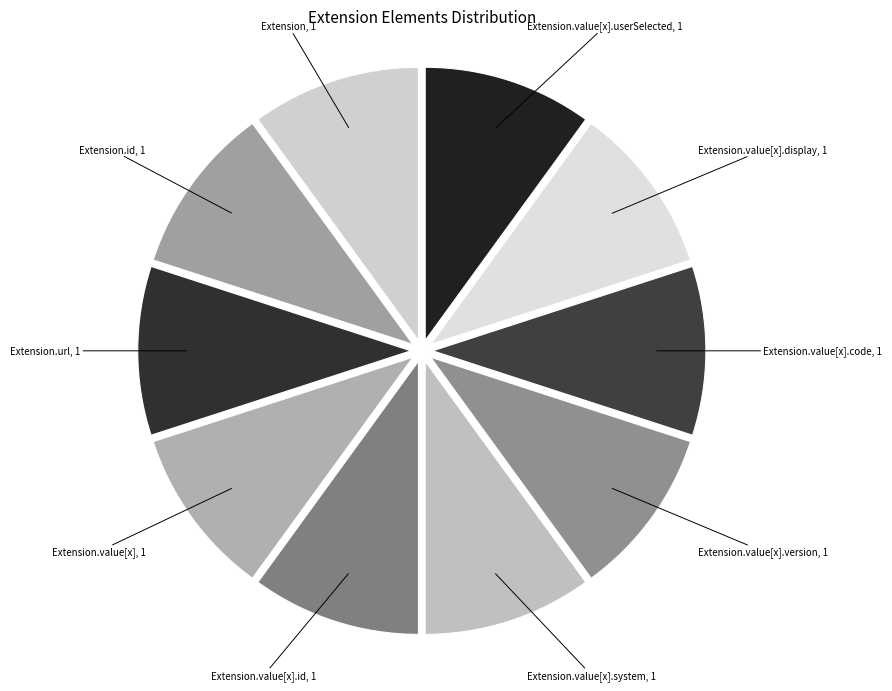

How many segments does this pie chart have?

10